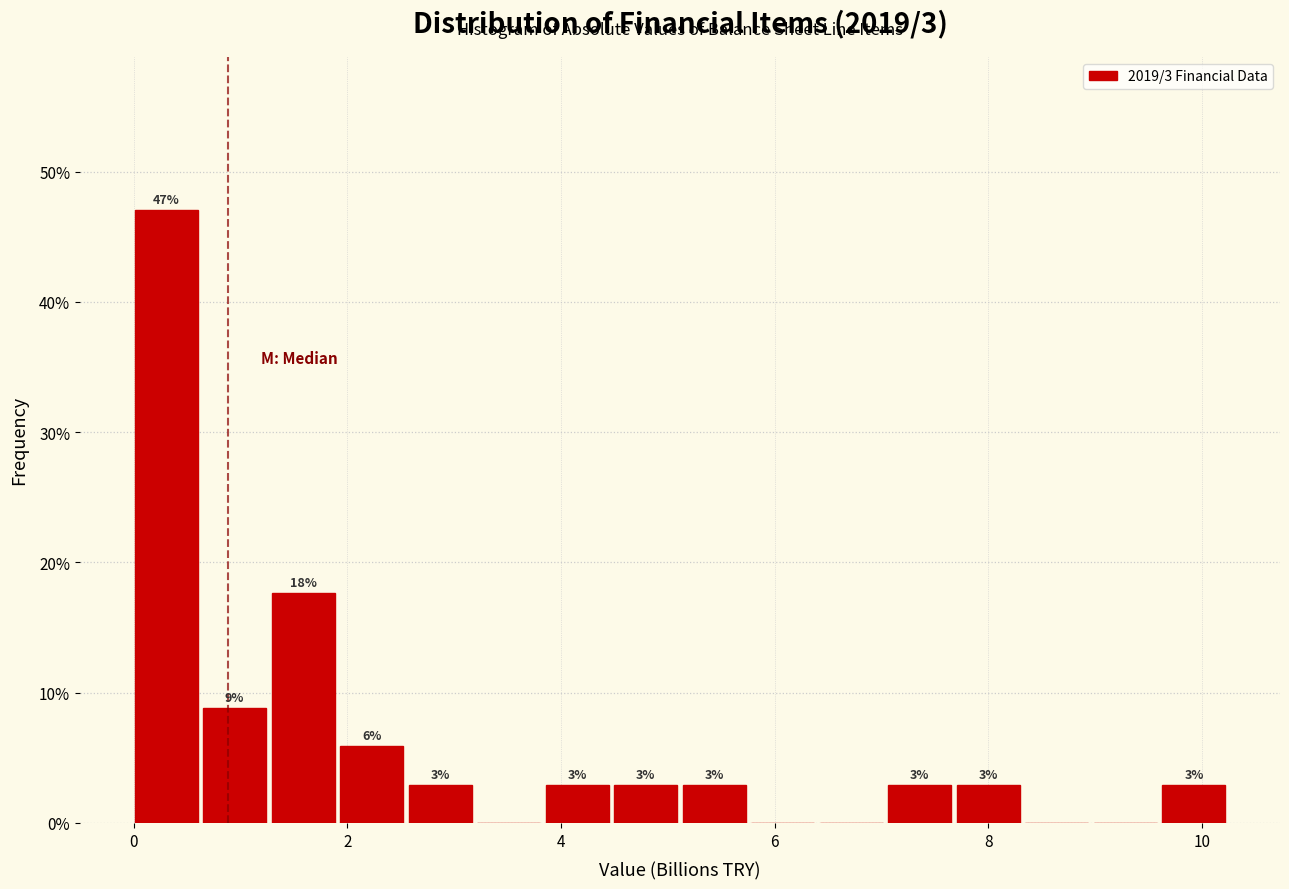

Around what value on the x-axis is the tallest bar? Give the approximate position of its centre, as read against the axis.

0.4